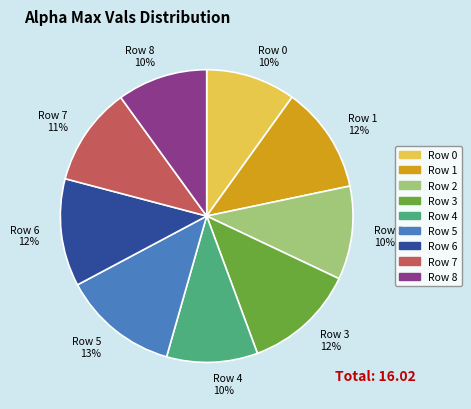

The Row 4 slice represents 21% of the pie. True or false?

False